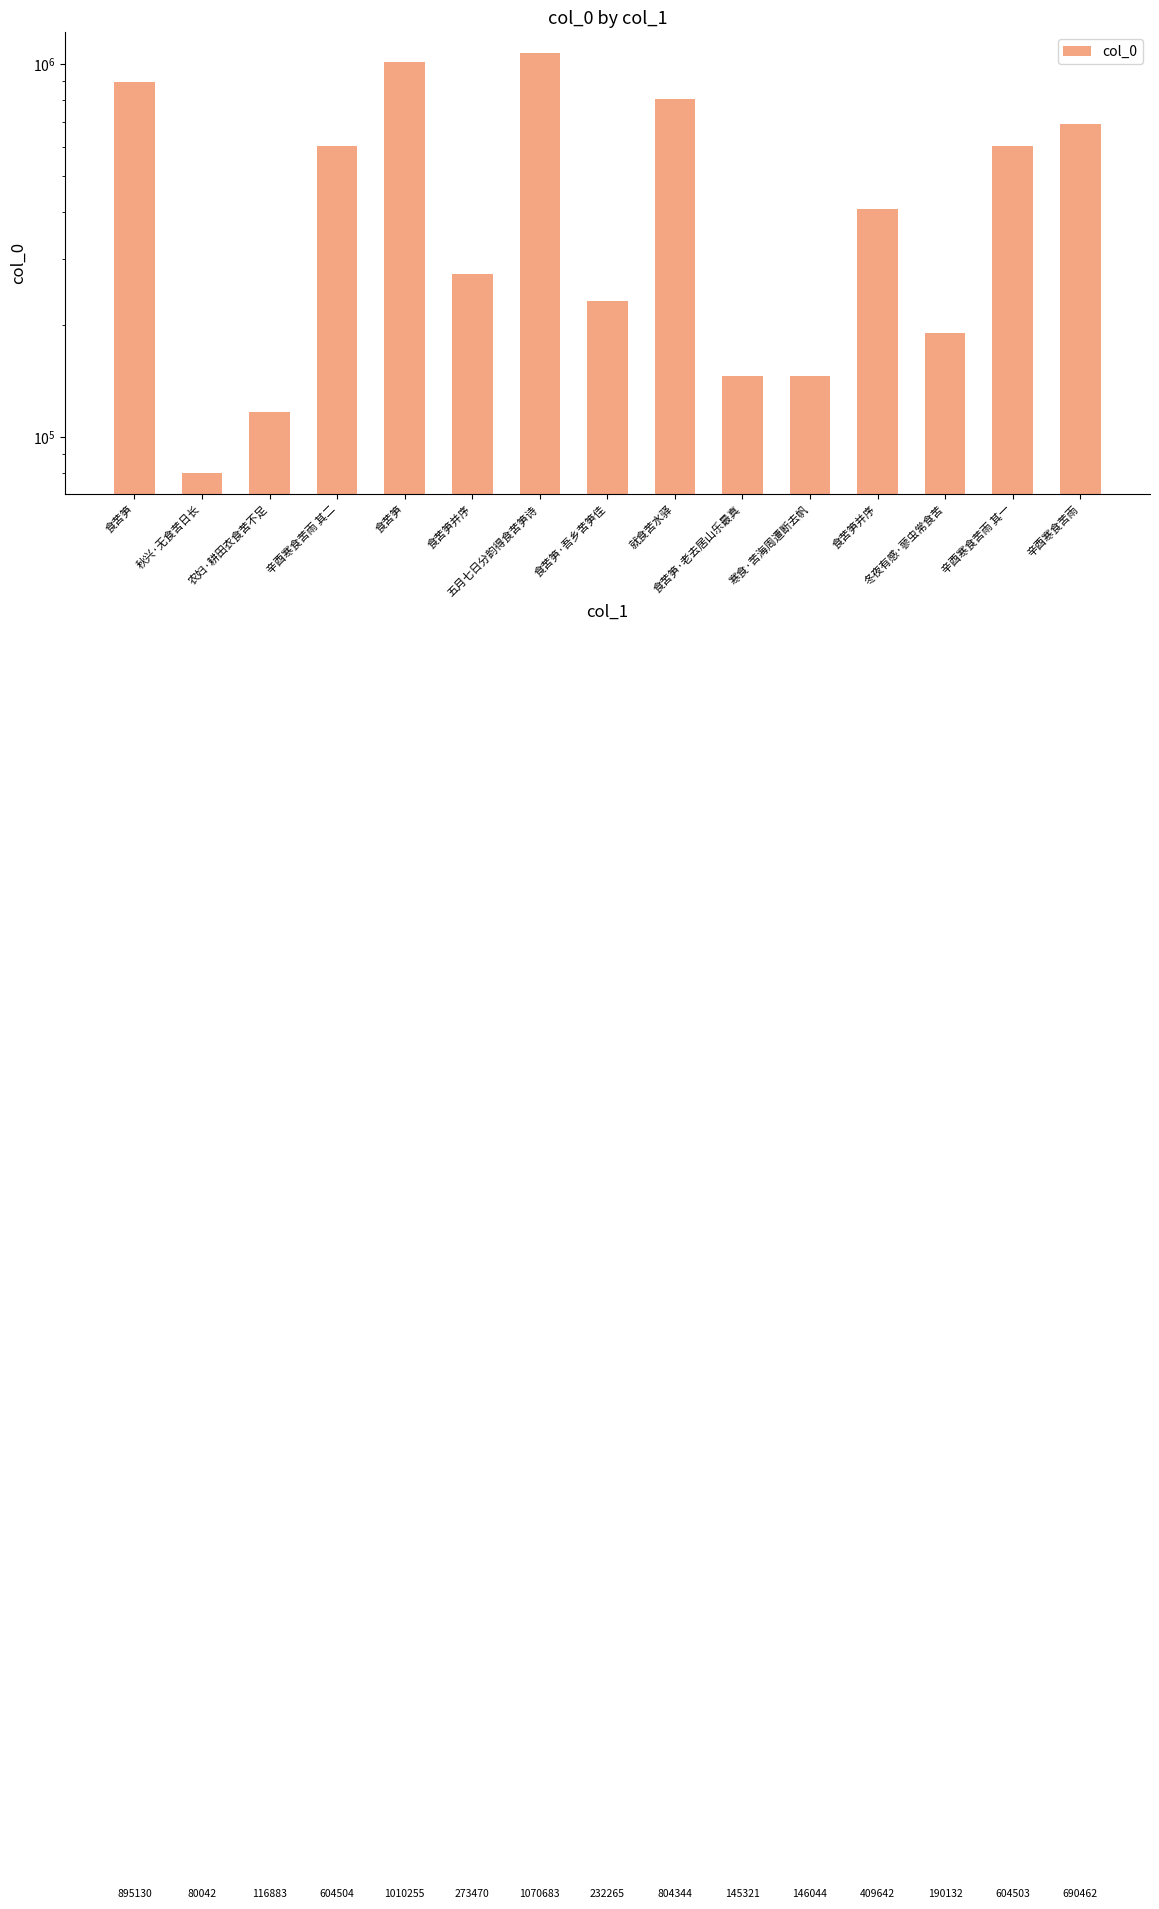

Which category has the highest value across all series?

五月七日分韵得食苦笋诗